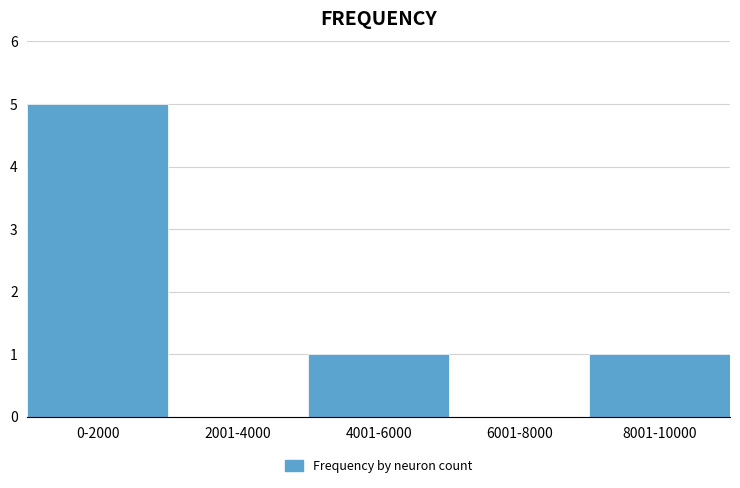

Reading left to right, list all the values displayed in this chart.

0-2000=5	2001-4000=0	4001-6000=1	6001-8000=0	8001-10000=1